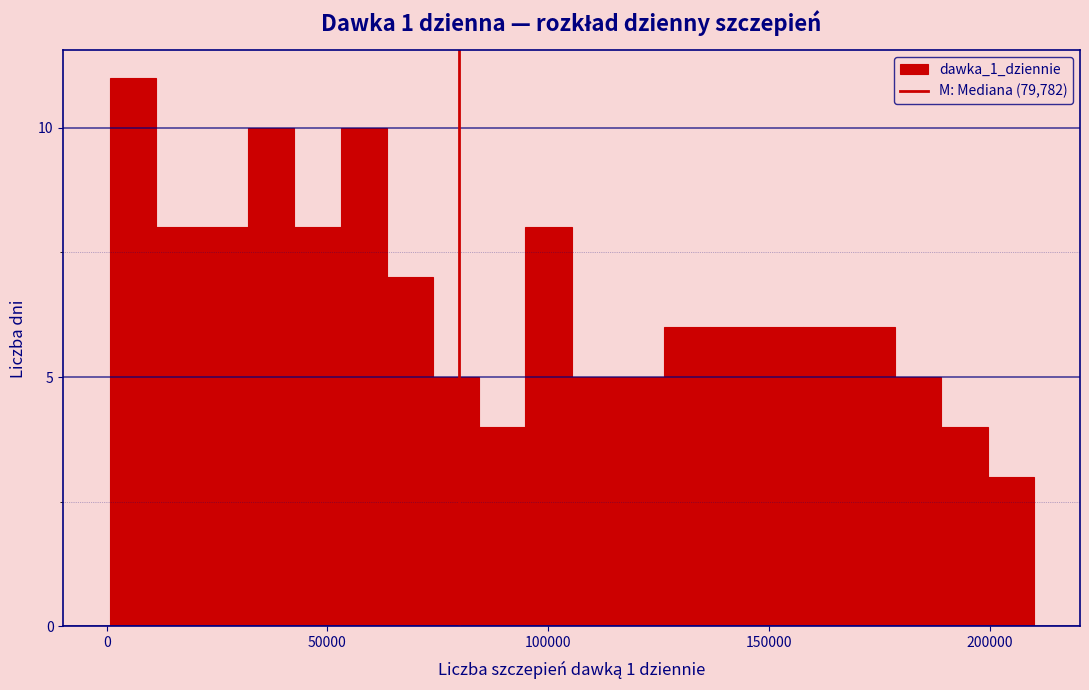

Around what value on the x-axis is the tallest bar? Give the approximate position of its centre, as read against the axis.

5000